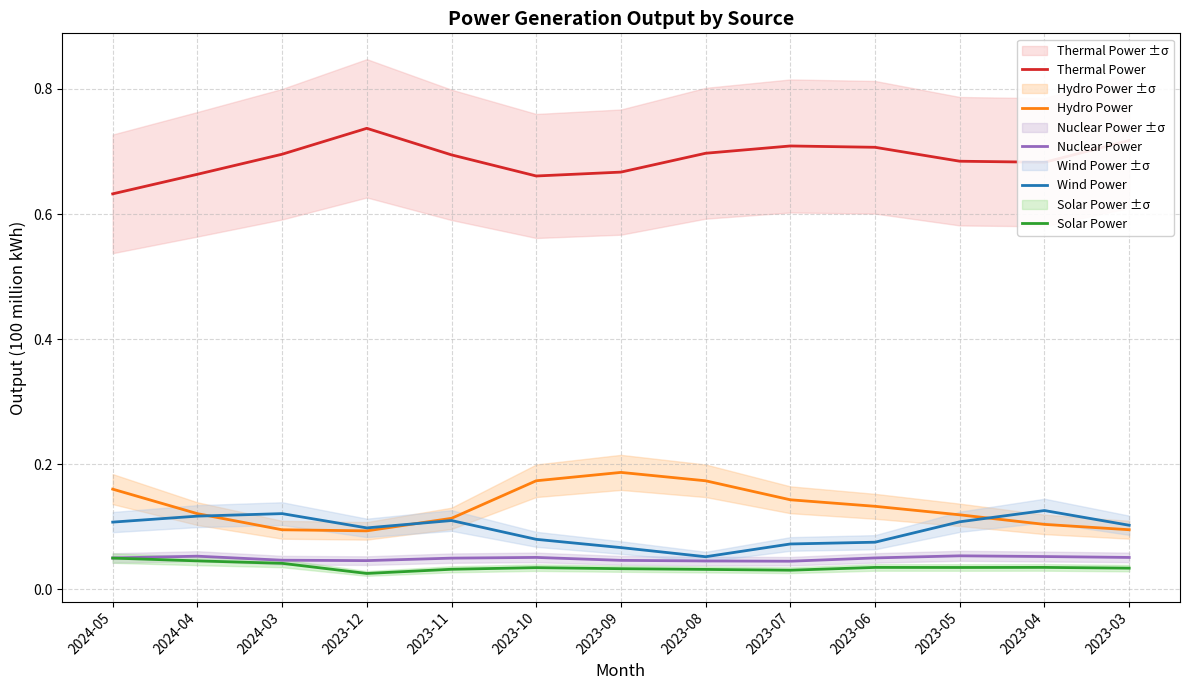

List the labels in order of Thermal Power value, largest first.

2023-12, 2023-03, 2023-07, 2023-06, 2023-08, 2024-03, 2023-11, 2023-05, 2023-04, 2023-09, 2024-04, 2023-10, 2024-05